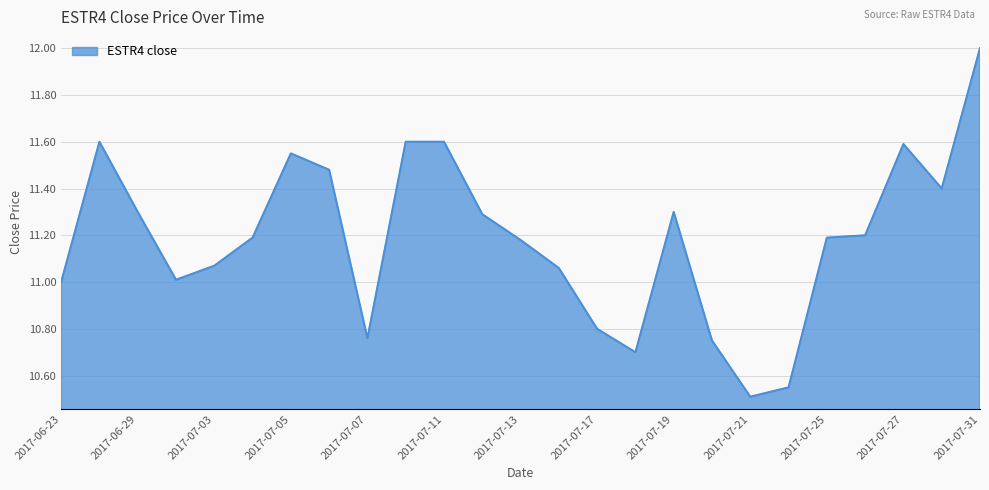

Count the number of categories in the chart.

25